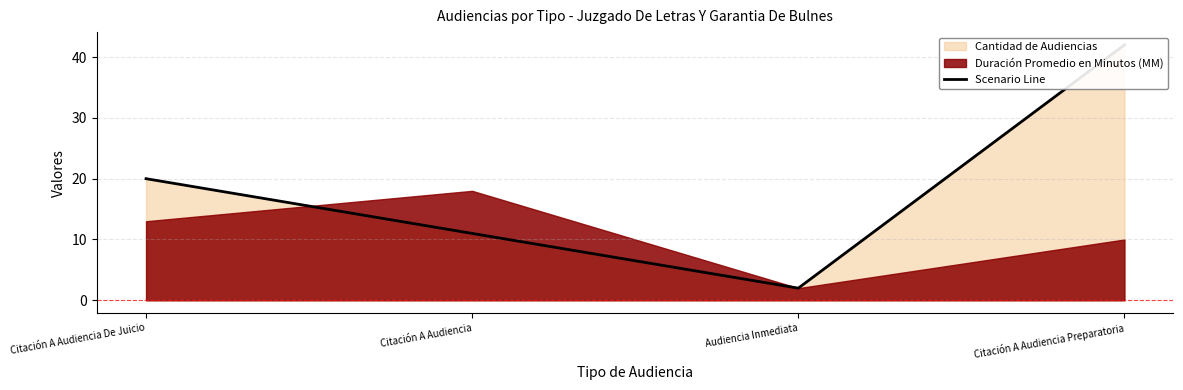

What is the value of the 1st point from the left?

20